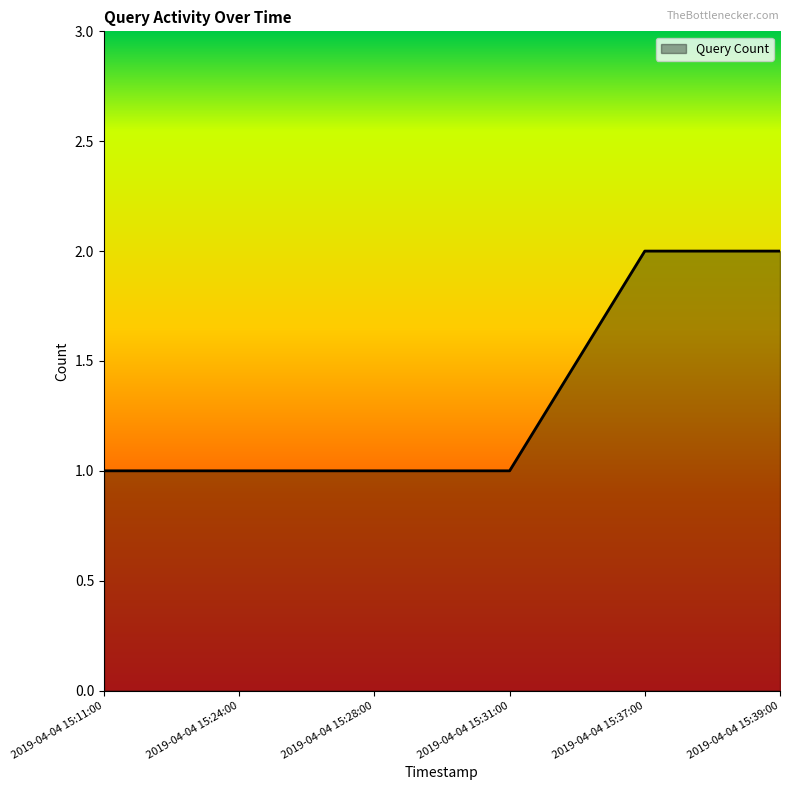

True or false: the data has more than 2 interior local peaks.

False